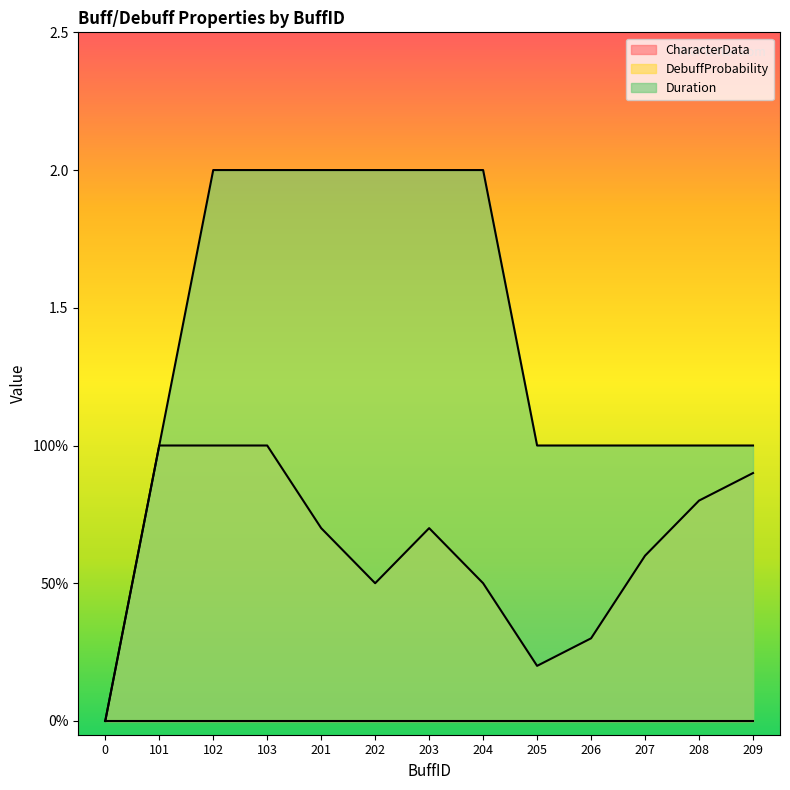

The DebuffProbability series shows 1.6 at 103. True or false?

False